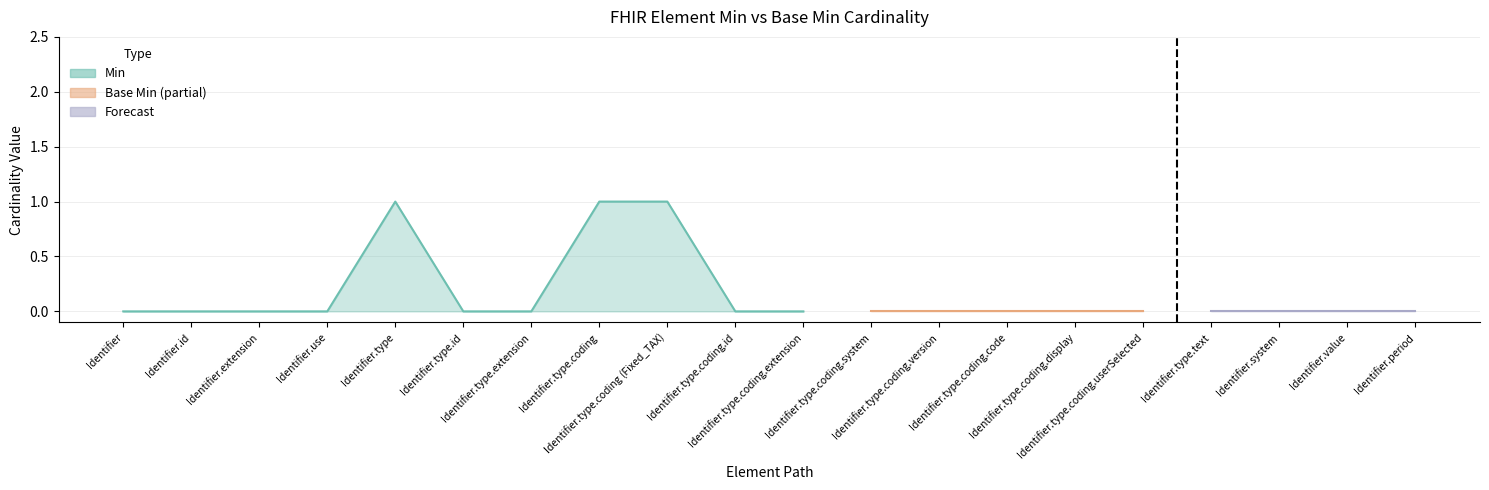

What is the difference between the maximum and minimum values in the Min series?

1